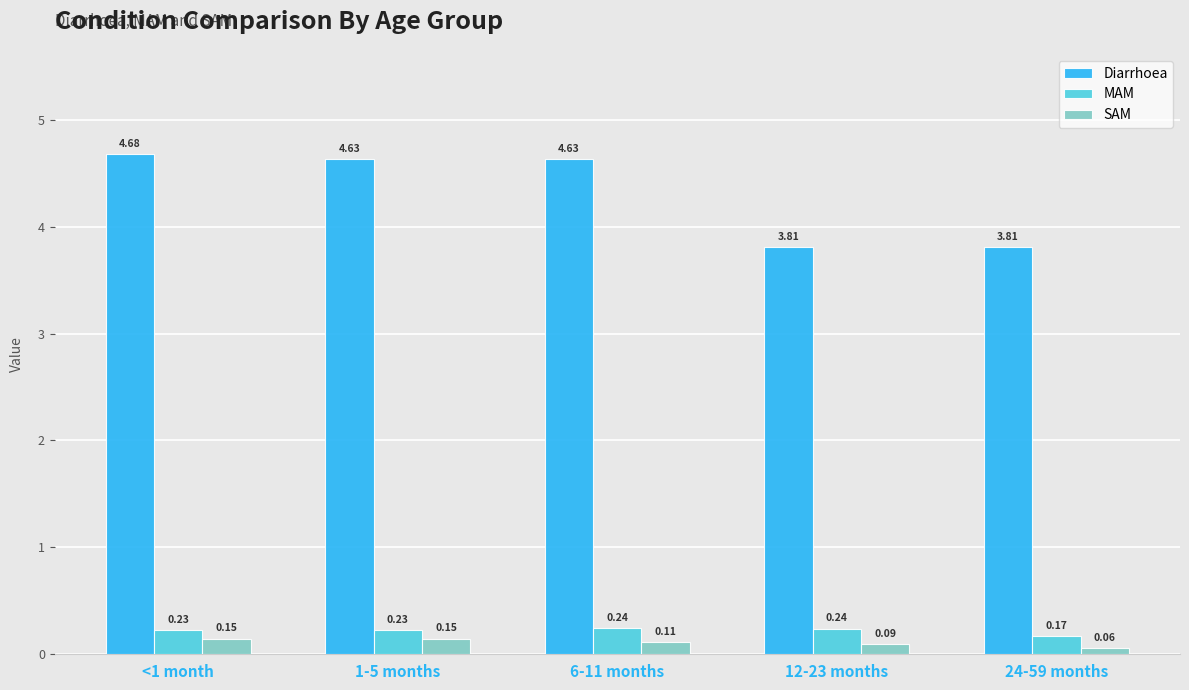

What is the difference between the maximum and minimum values in the Diarrhoea series?

0.9